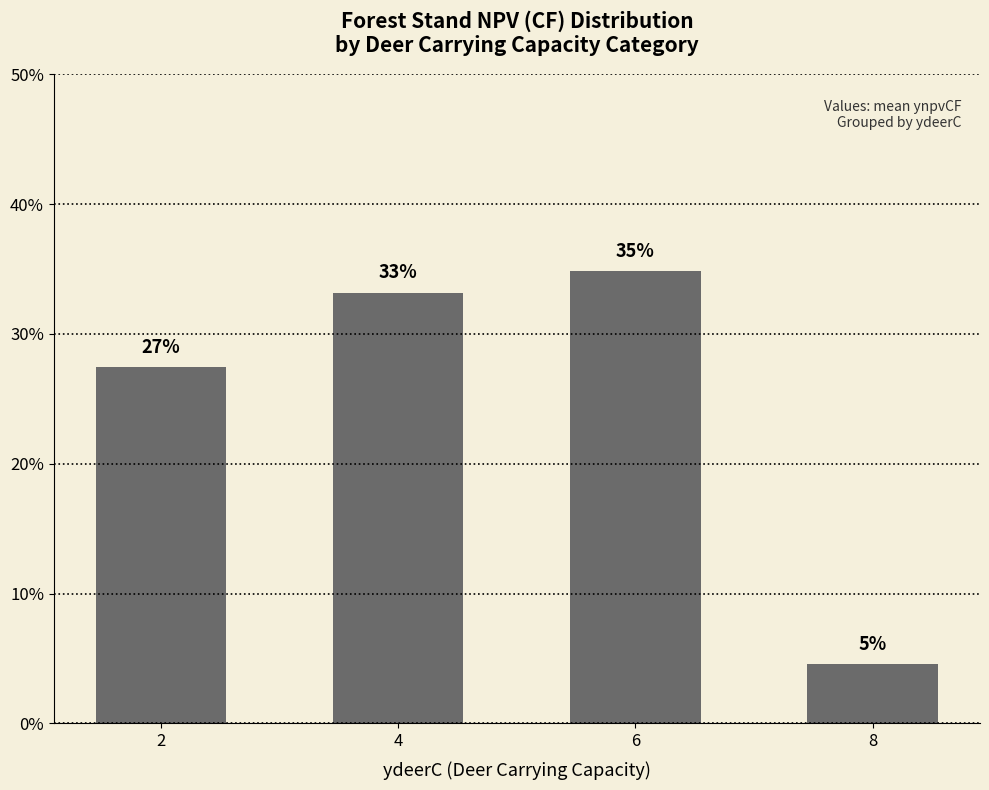

What is the greatest value displayed?

34.8